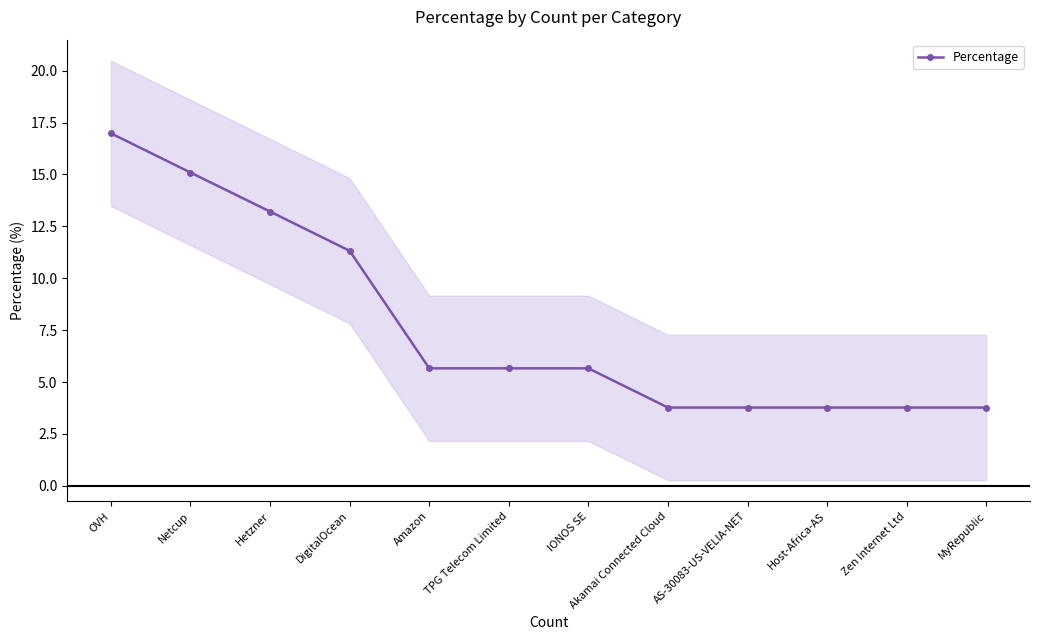

At which label does the data first exceed 5?

OVH